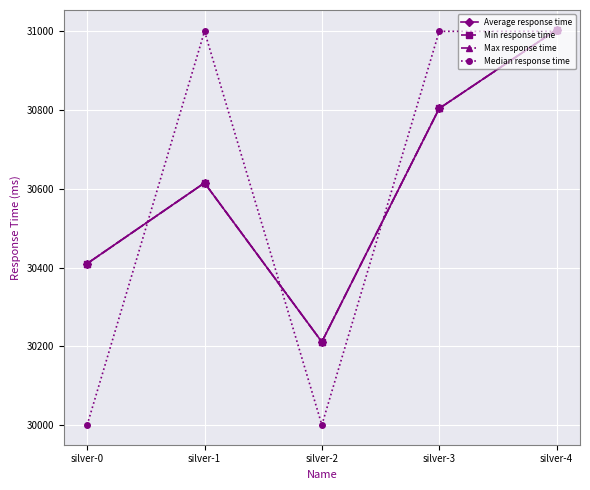

What is the smallest value displayed?

30000